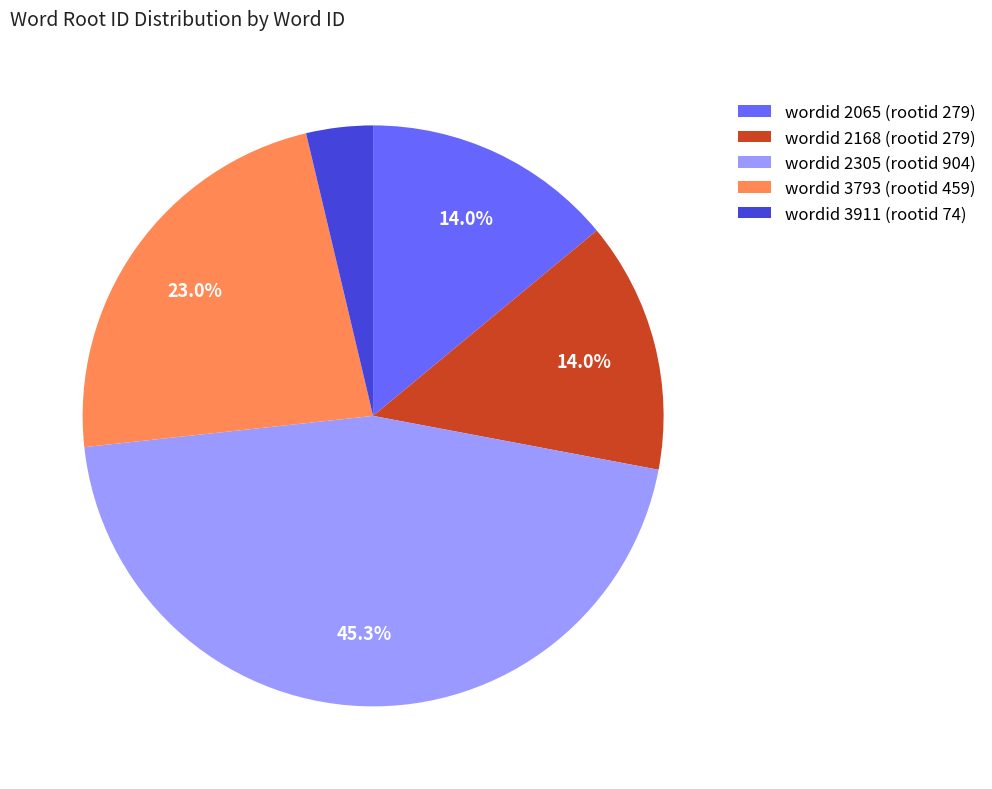

Between wordid 2305 (rootid 904) and wordid 3911 (rootid 74), which is larger?

wordid 2305 (rootid 904)